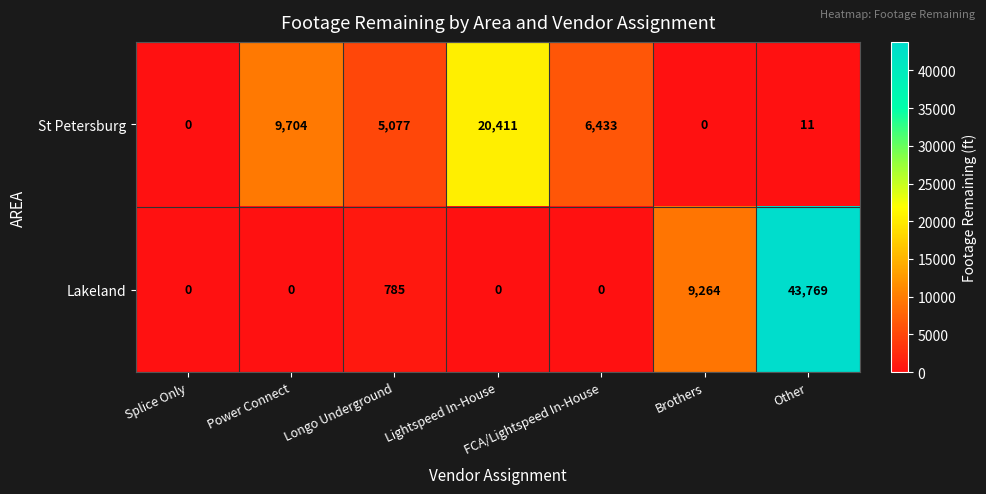

At which category does the chart reach its peak across all series?

Other